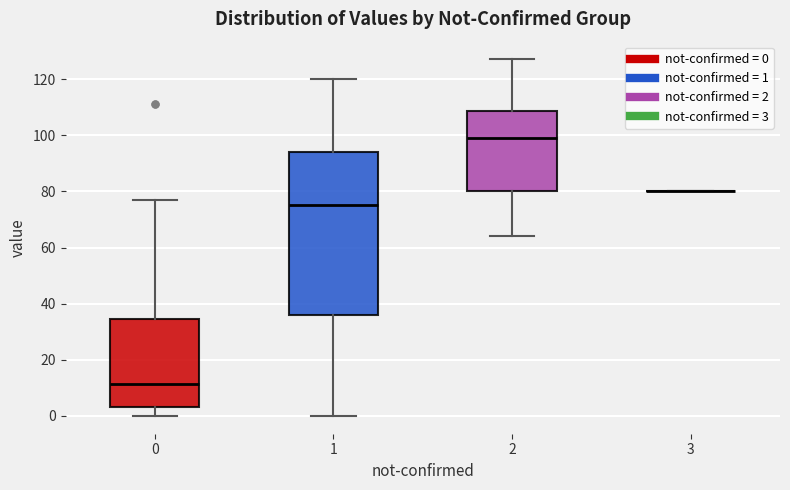

Where does the median line of the box at x = 2 sit on the y-axis? The values are not printed on the chart, so give them approximately, as read against the axis.

100